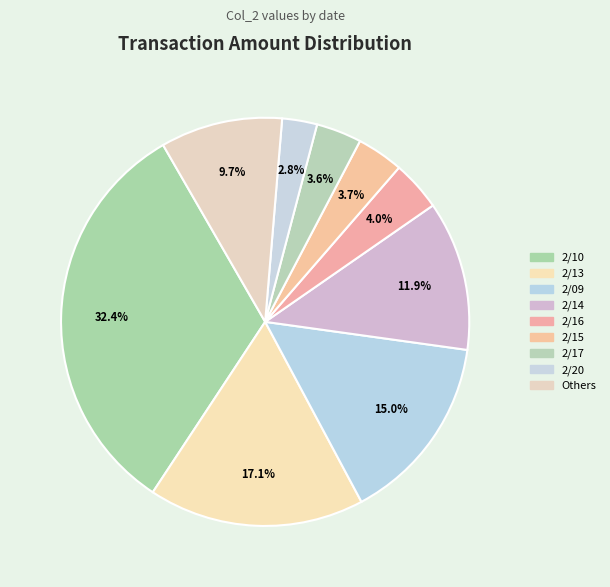

Is it true that 2/16 is 4% of the pie?

True